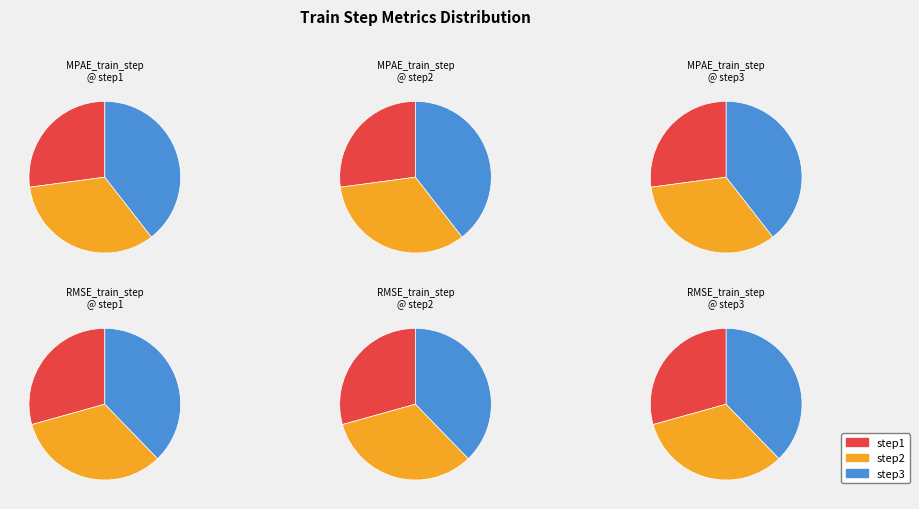

Is the sum of step1 and step2 greater than half?

Yes